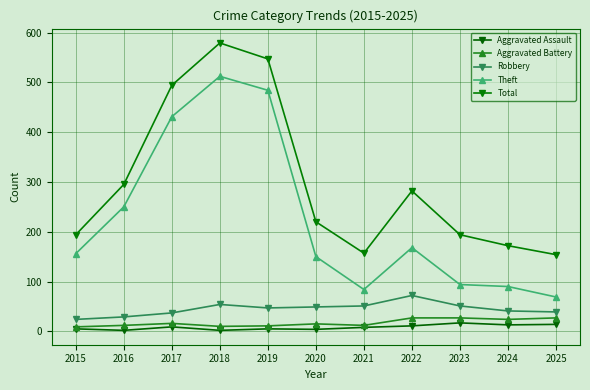

What is the spread (max minus min) of values at 2017?

485